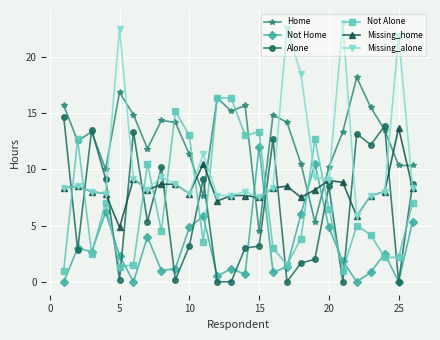

True or false: Missing_home has more than 0 points higher than both neighbors.

True